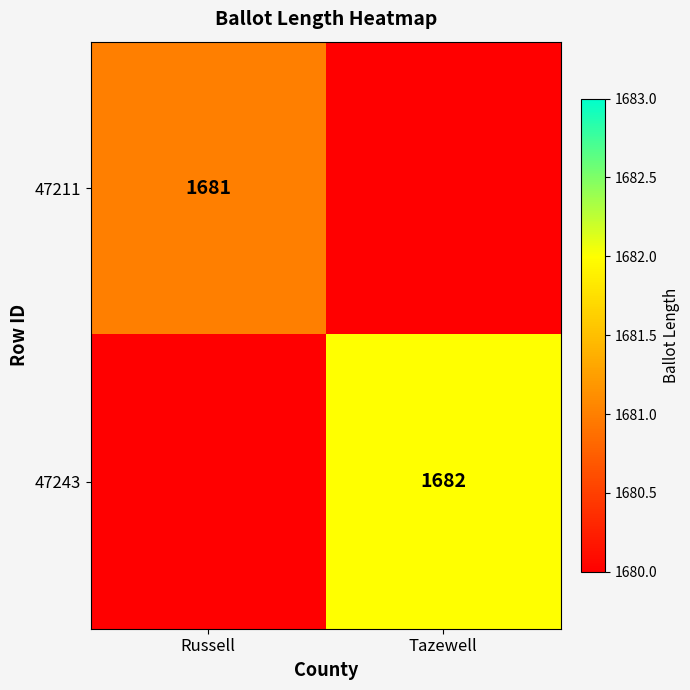

The 47211 series shows 937 at Russell. True or false?

False